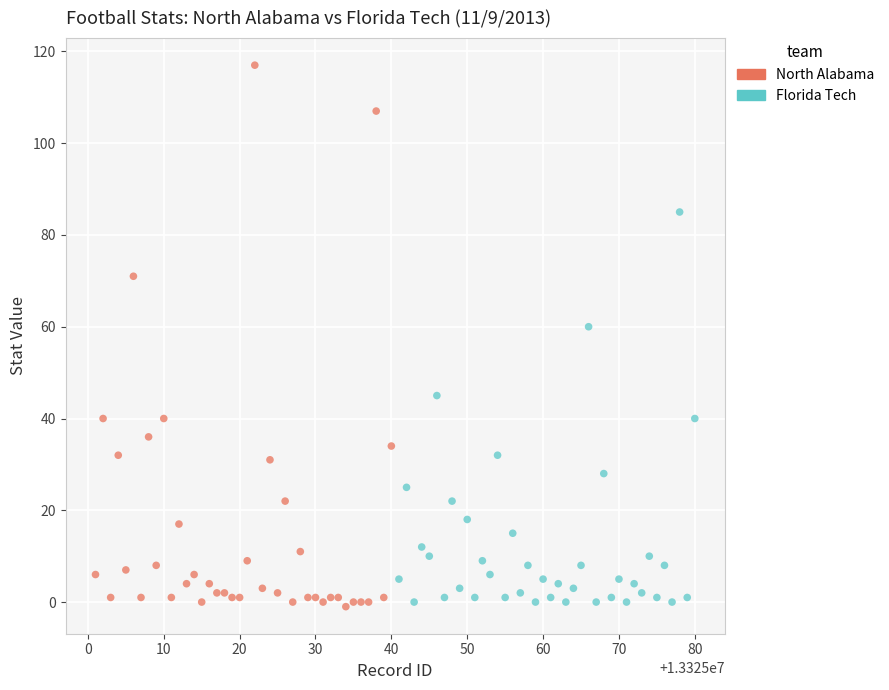

Which series has the widest spread of Y values?

North Alabama